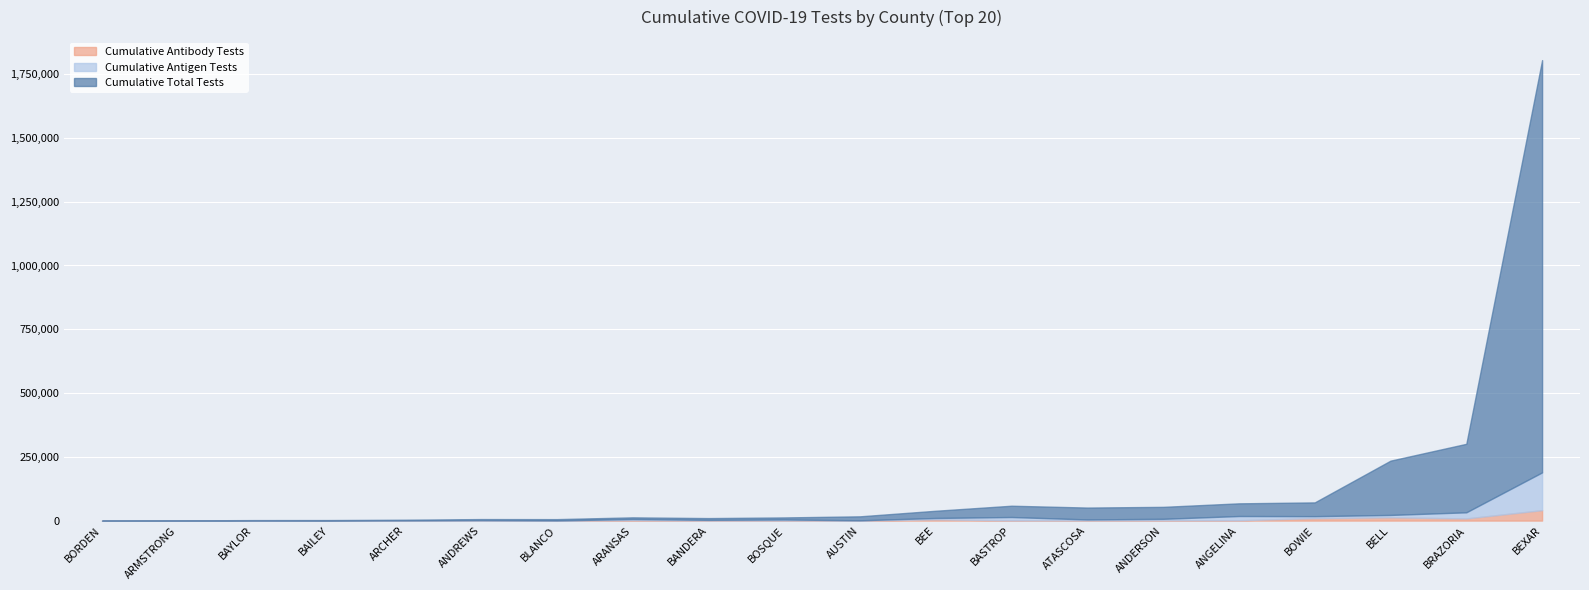

At which label is Cumulative Antigen Tests closest to 74067?

BRAZORIA